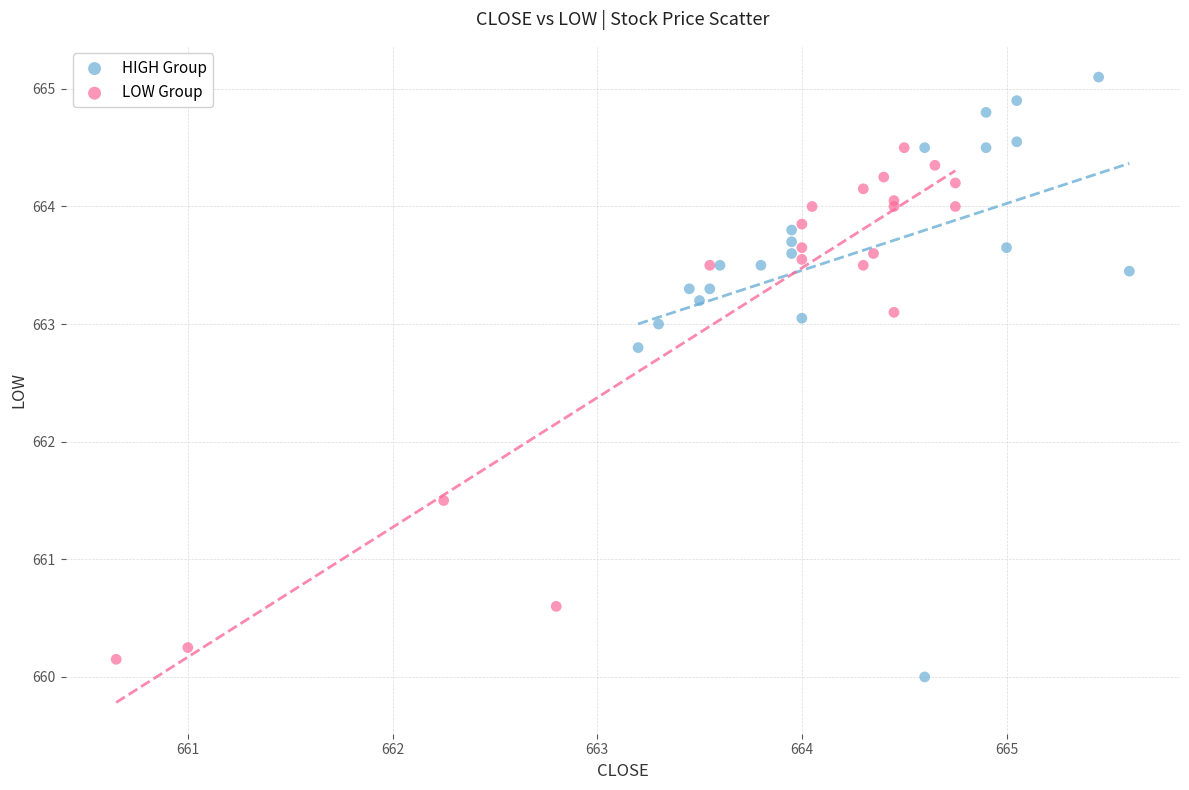

Which series contains the highest Y value?

HIGH Group